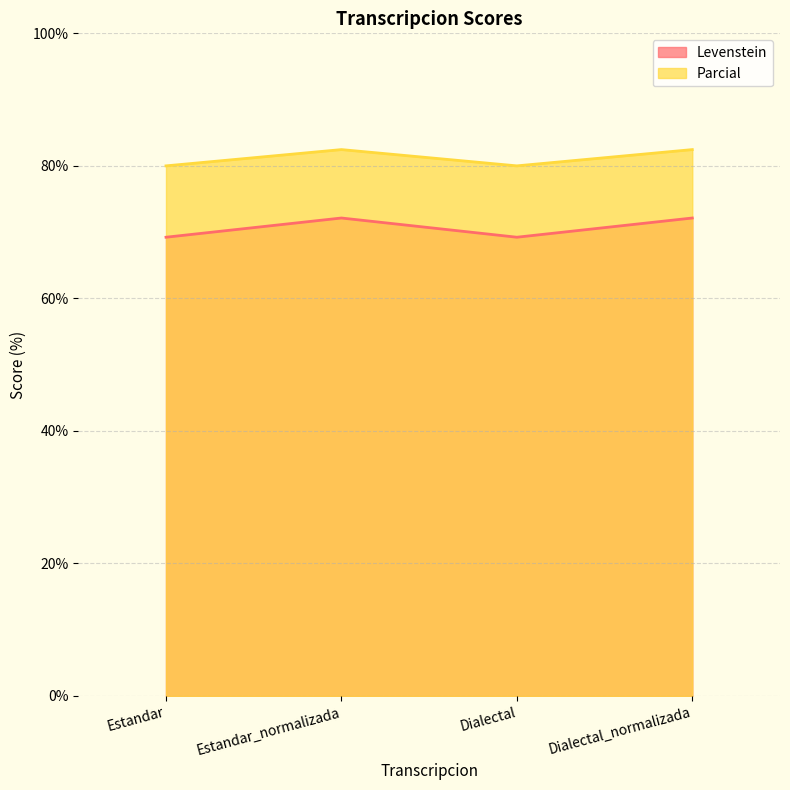

What is the total value across all series at Dialectal?

149.2